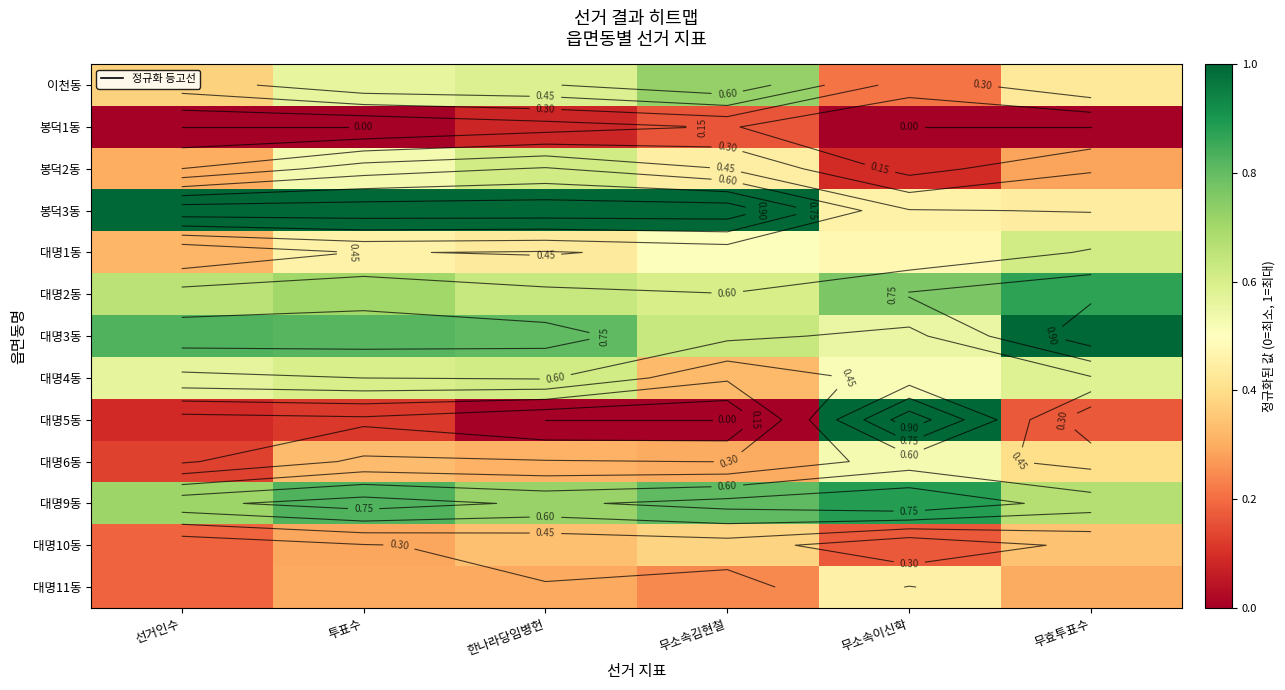

What is the sum of all 봉덕2동 values?

2.3